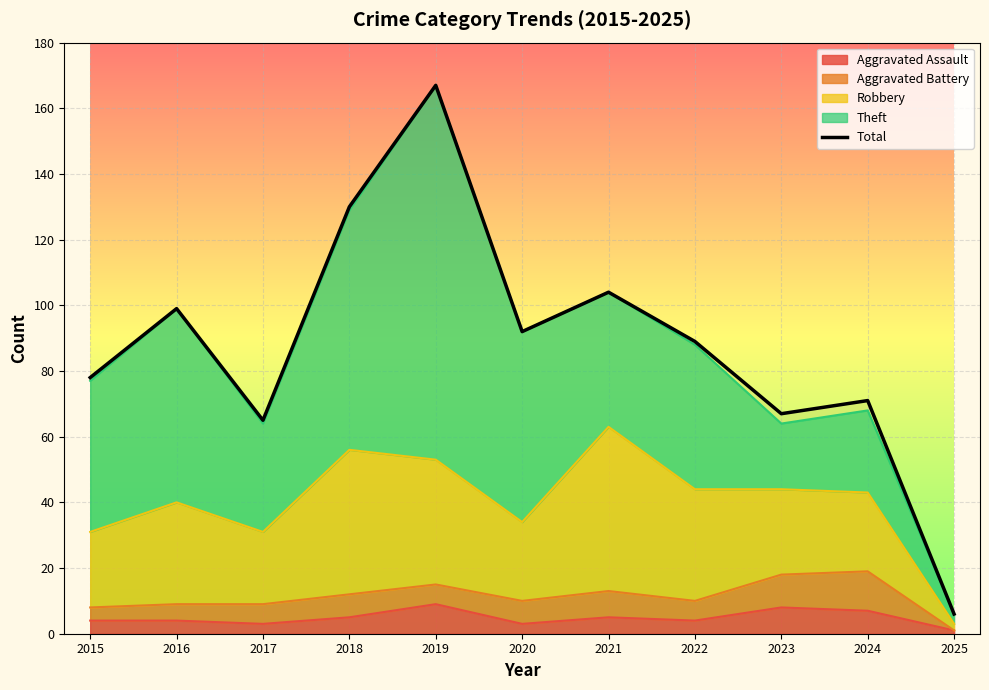

The chart shows a value of 115 at 2023. True or false?

False